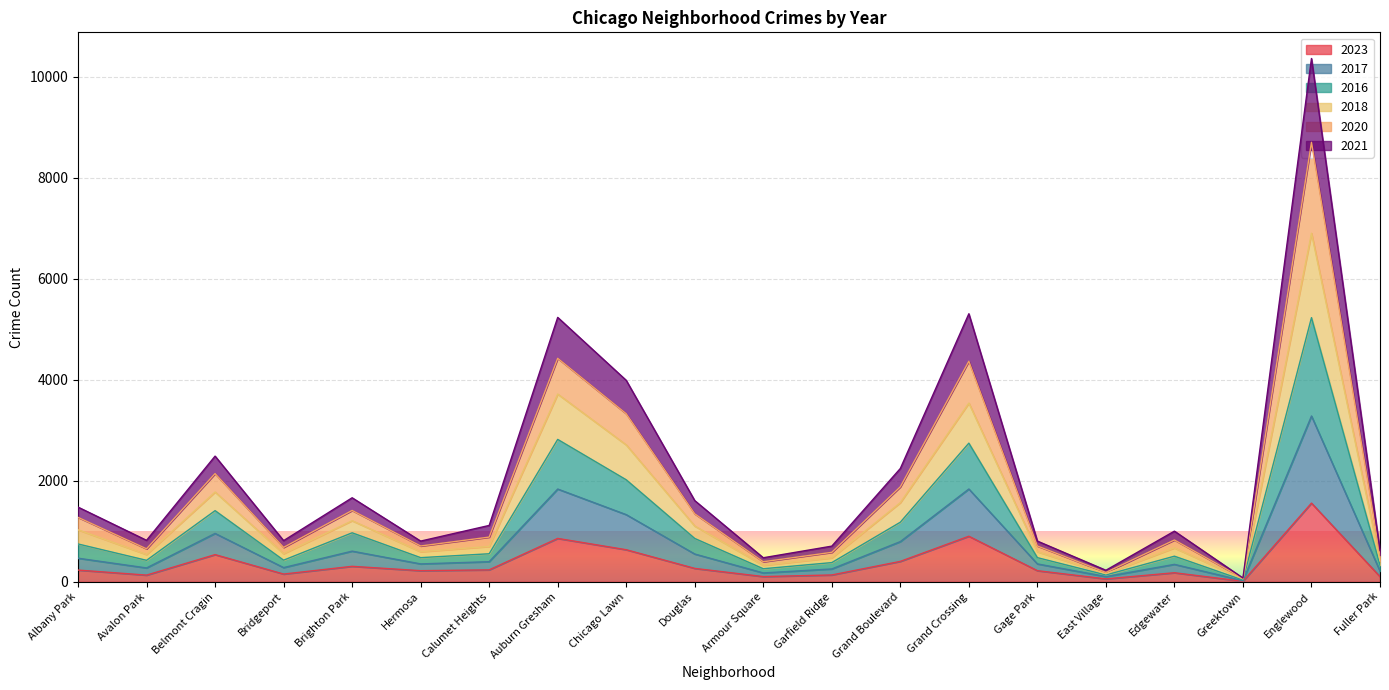

The 2017 series shows 208 at Hermosa. True or false?

False